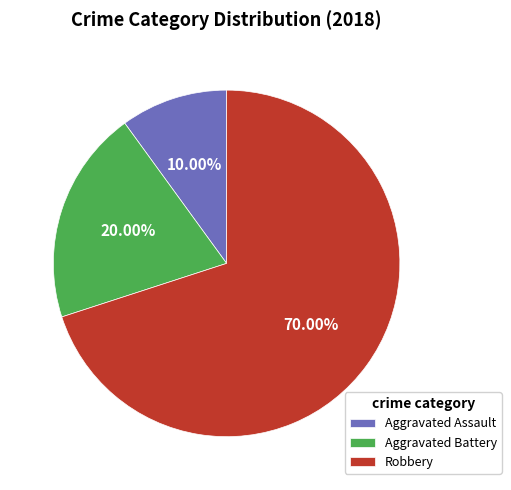

To the nearest percent, what portion does Robbery represent?

70%